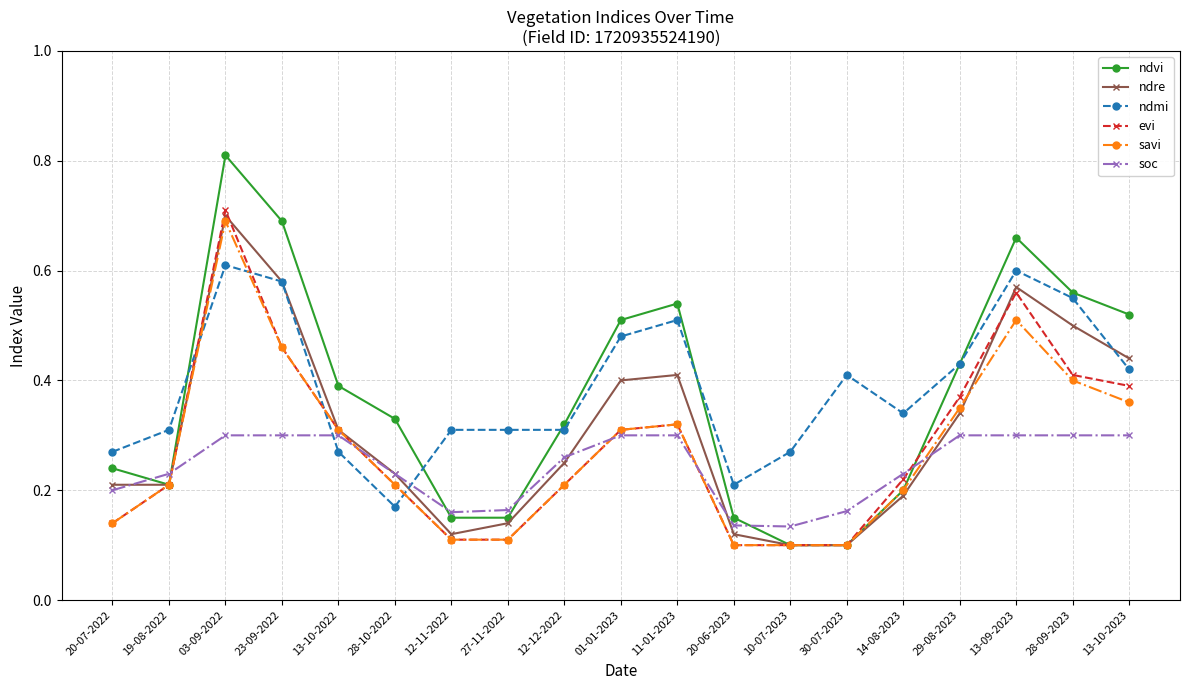

How many lines are shown in the chart?

6